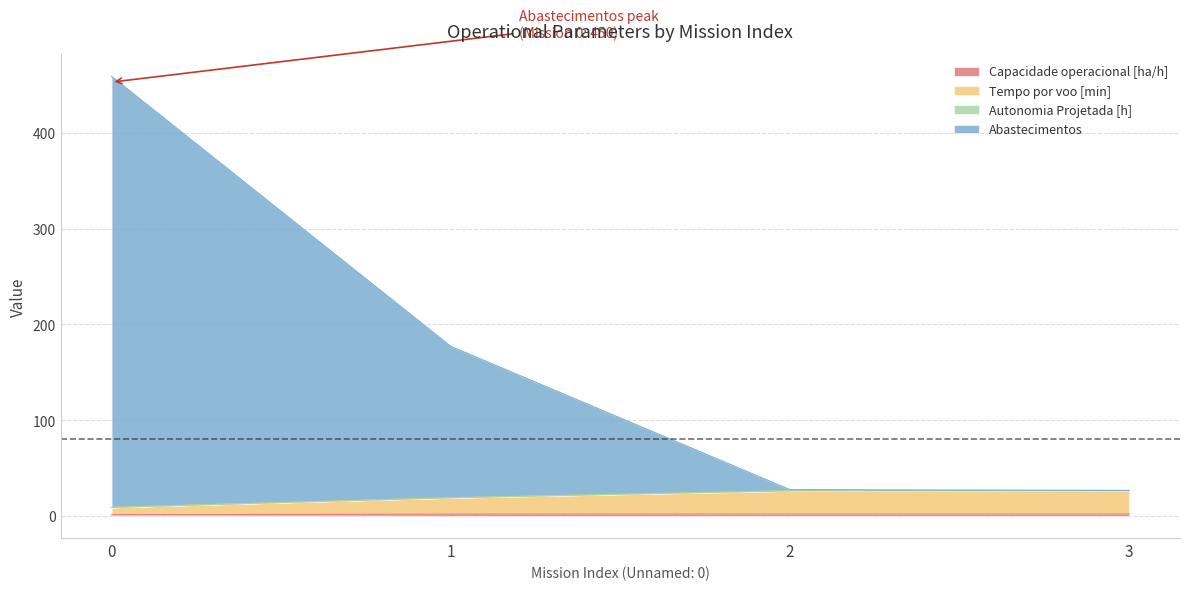

At how many categories does at least one series exceed 258?

1